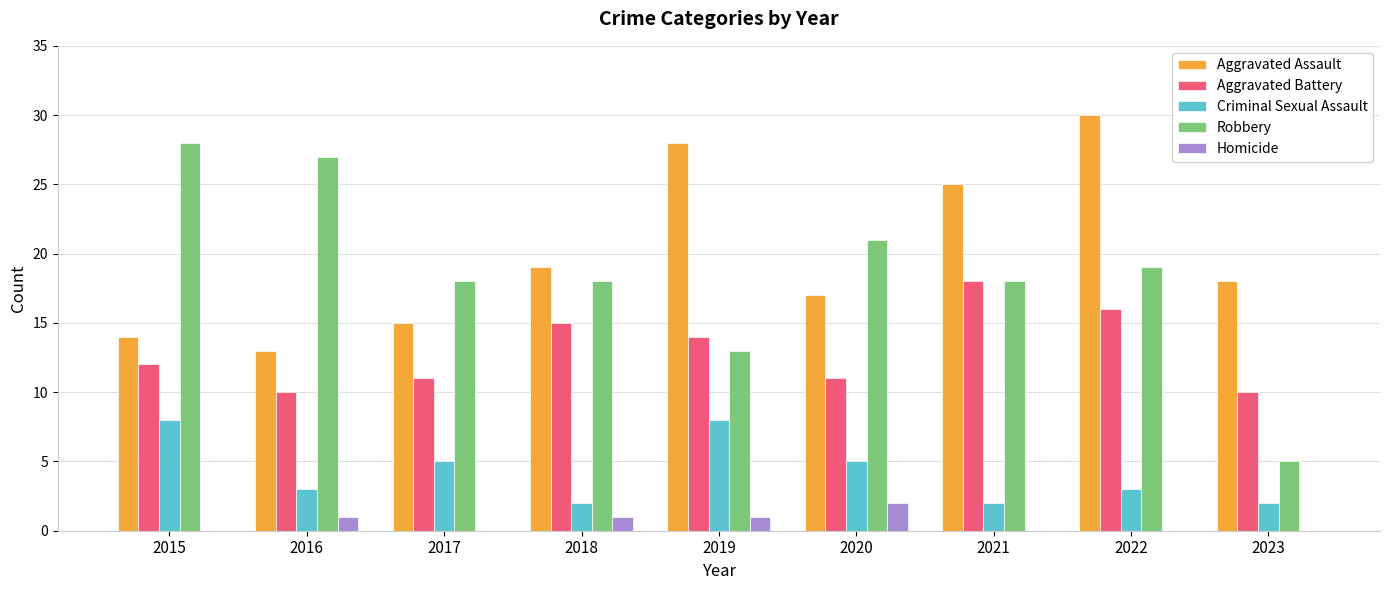

What is the maximum value shown in the chart?

30